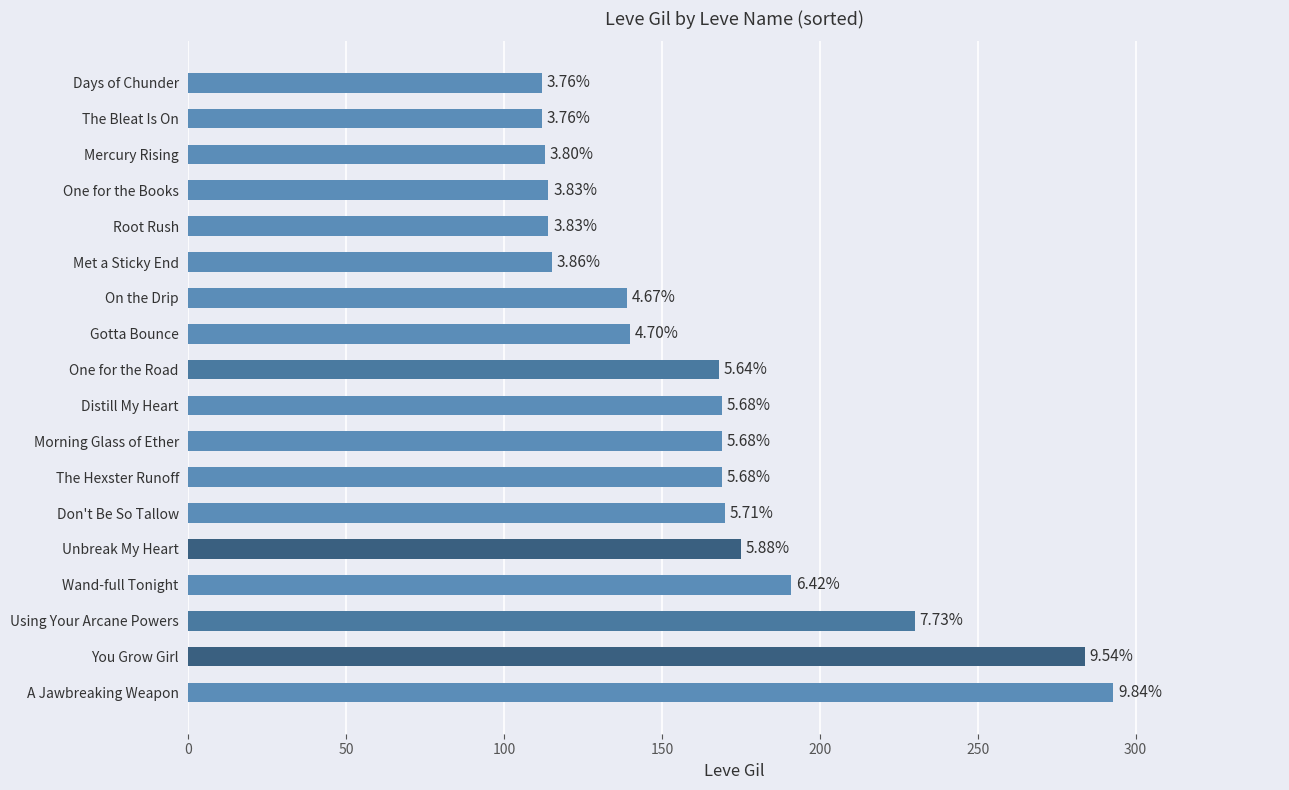

How many bars are there in total?

18